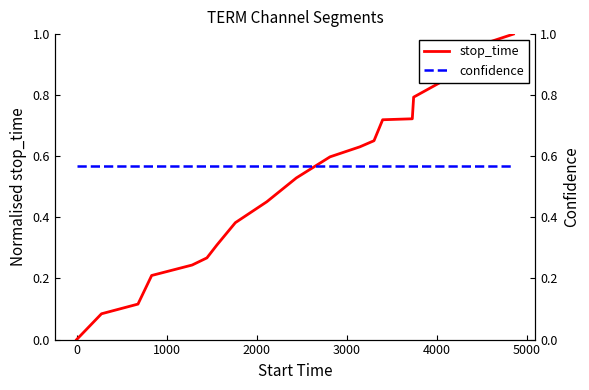

The value of confidence at 5000 is 0.6. True or false?

True